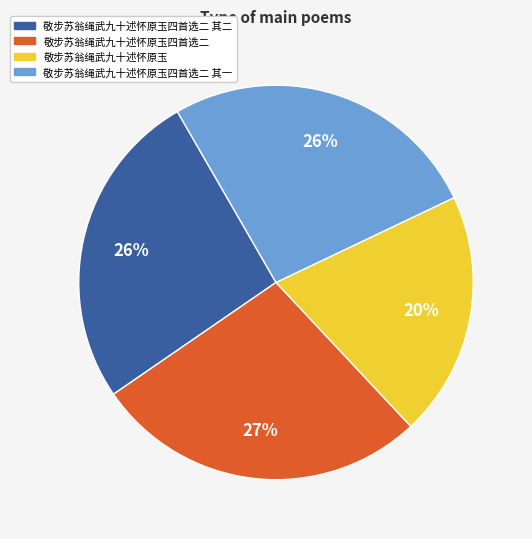

Do 敬步苏翁绳武九十述怀原玉四首选二 and 敬步苏翁绳武九十述怀原玉四首选二 其二 together represent more than half of the pie?

Yes